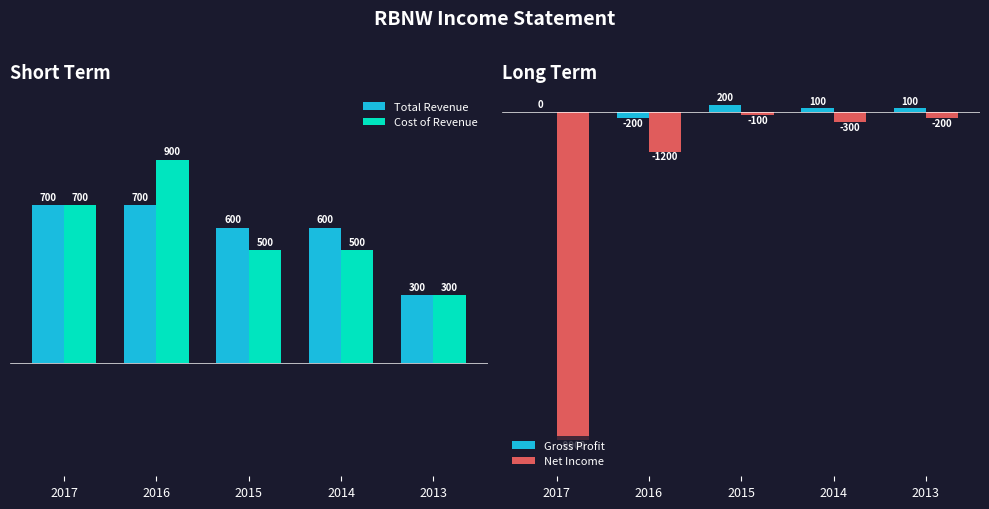

Which series has the largest total across all categories?

Total Revenue